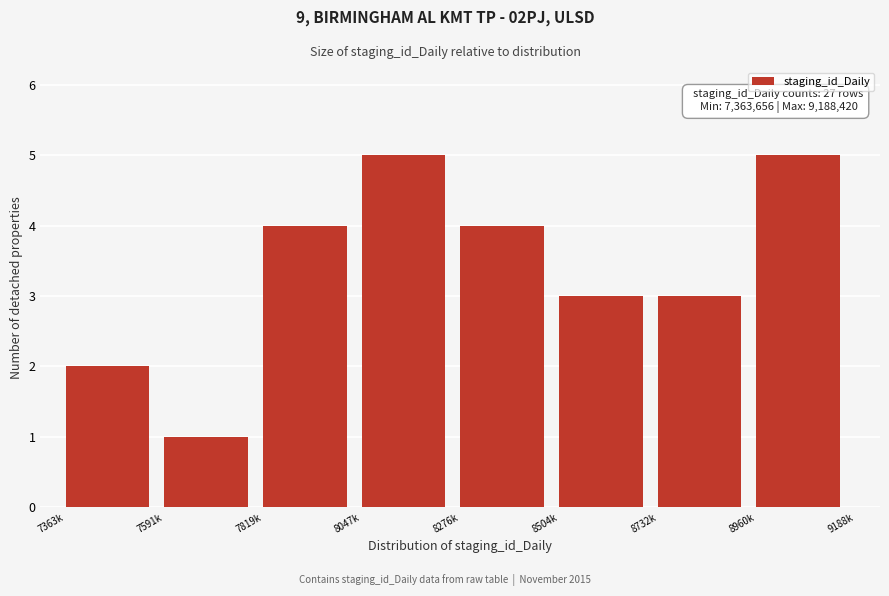

Reading left to right, list all the values displayed in this chart.

7363k=2	7591k=1	7819k=4	8047k=5	8276k=4	8504k=3	8732k=3	8960k=5